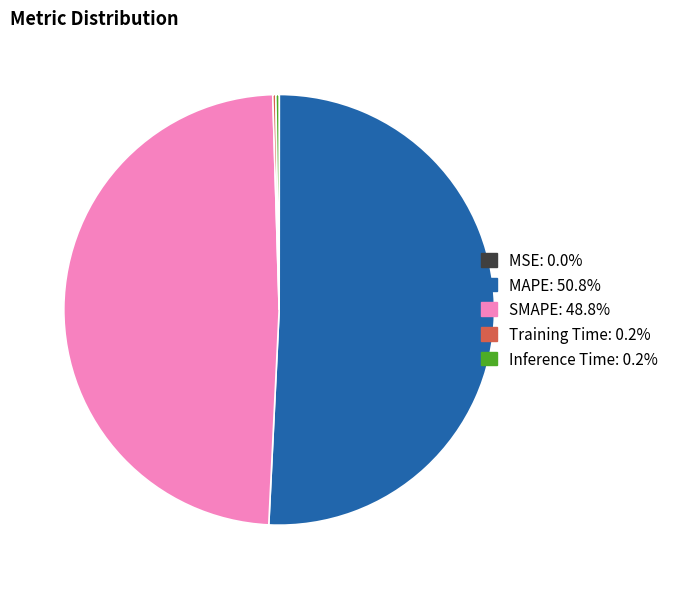

Which category has the biggest portion of the pie?

MAPE